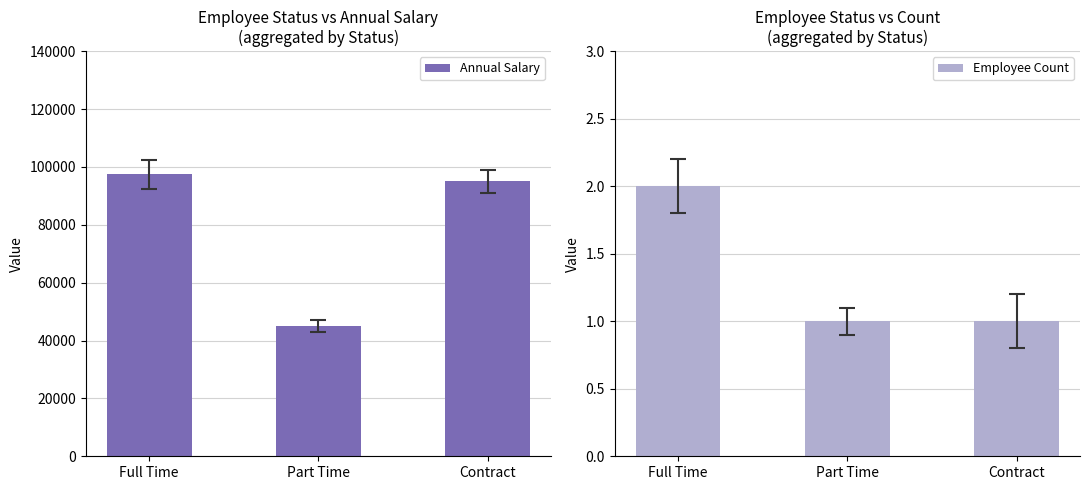

What is the highest value of the Employee Count series?

2